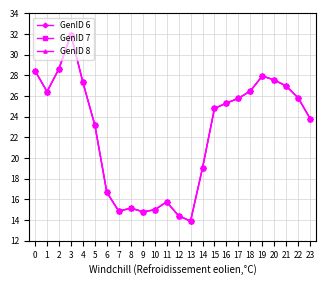

What is the difference between the maximum and minimum values in the GenID 8 series?

18.0